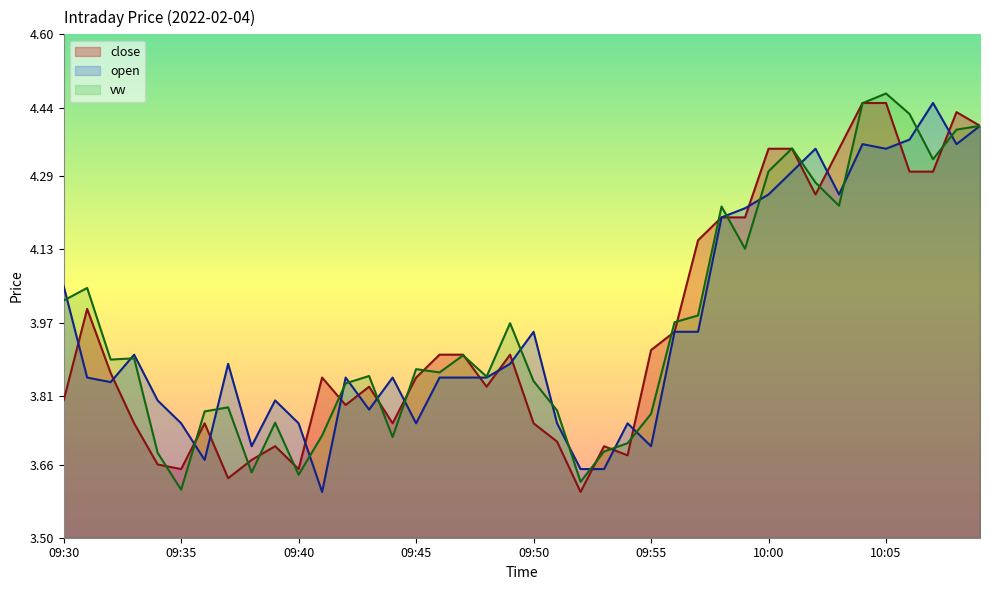

List the series in order of their peak value, highest first.

vw, close, open